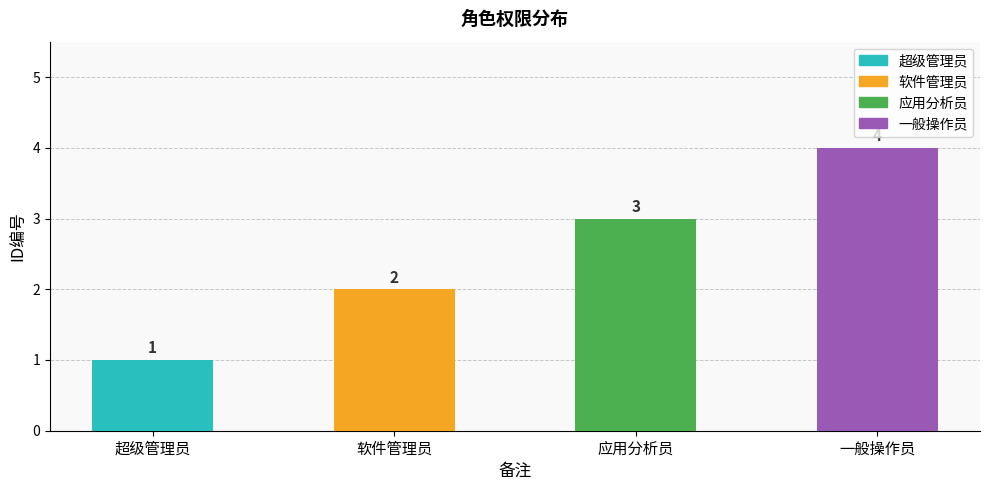

What is the change in value from 超级管理员 to 应用分析员?

+2